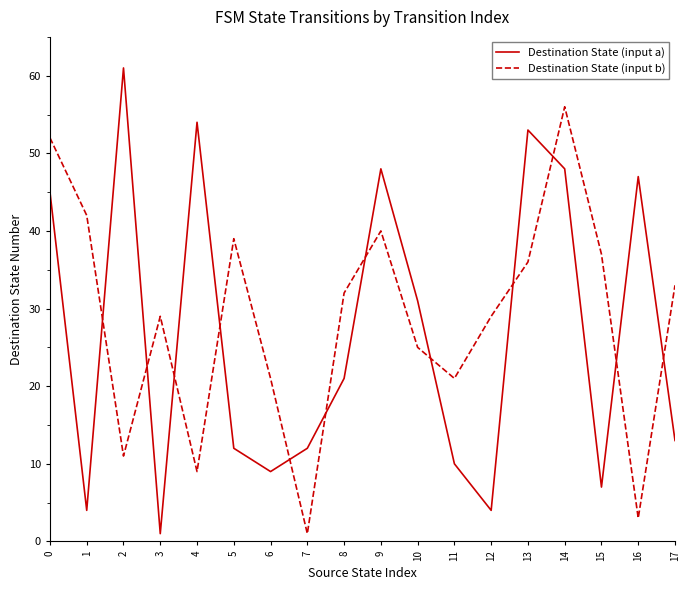

Reading right to left, what are all the values shown in this chart?

Destination State (input a): 13	47	7	48	53	4	10	31	48	21	12	9	12	54	1	61	4	45
Destination State (input b): 33	3	37	56	36	29	21	25	40	32	1	21	39	9	29	11	42	52